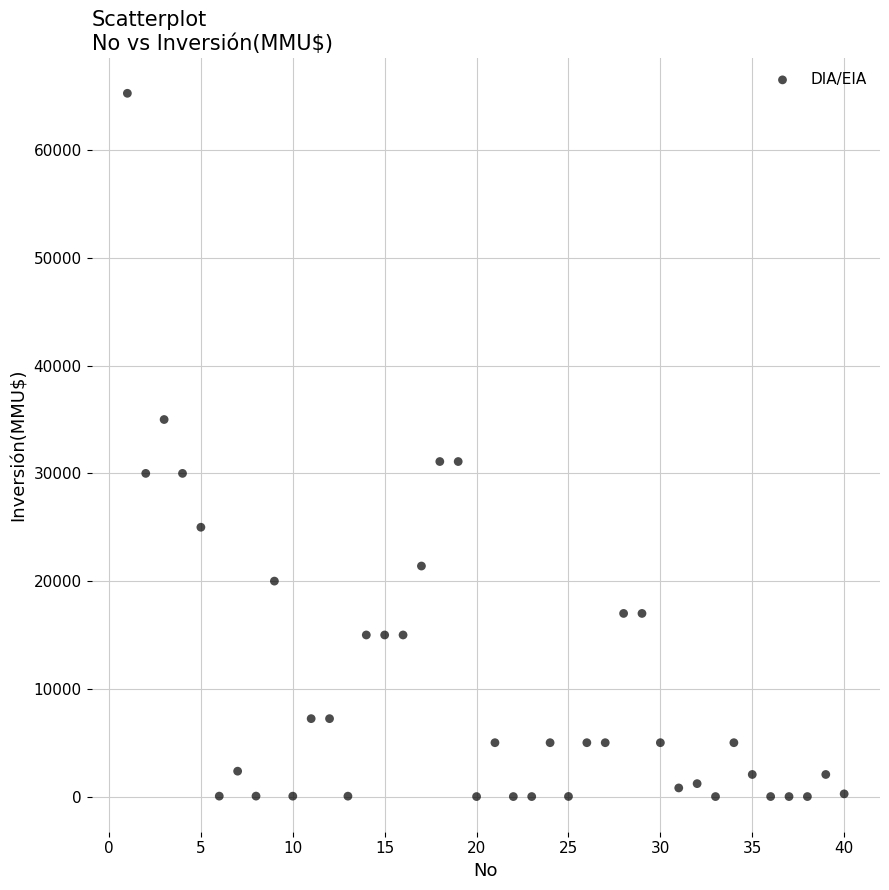

What is the range of X values (max minus min)?

39.0